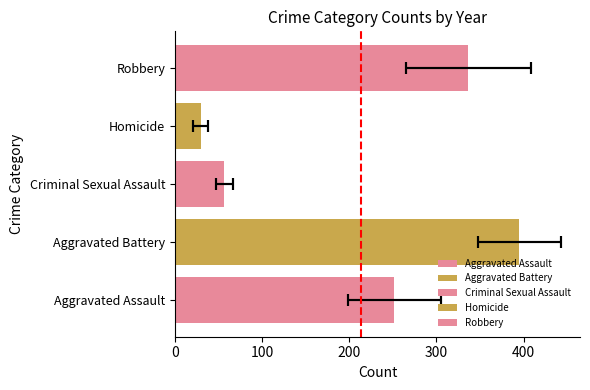

Is the value of Homicide at 2022 greater than the value of Aggravated Assault at 2017?

No